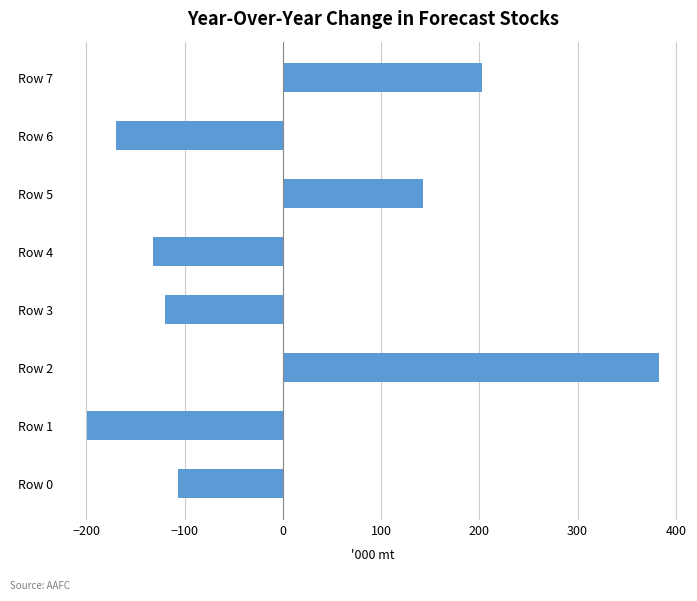

Is it true that the value at Row 6 is -242.8?

False